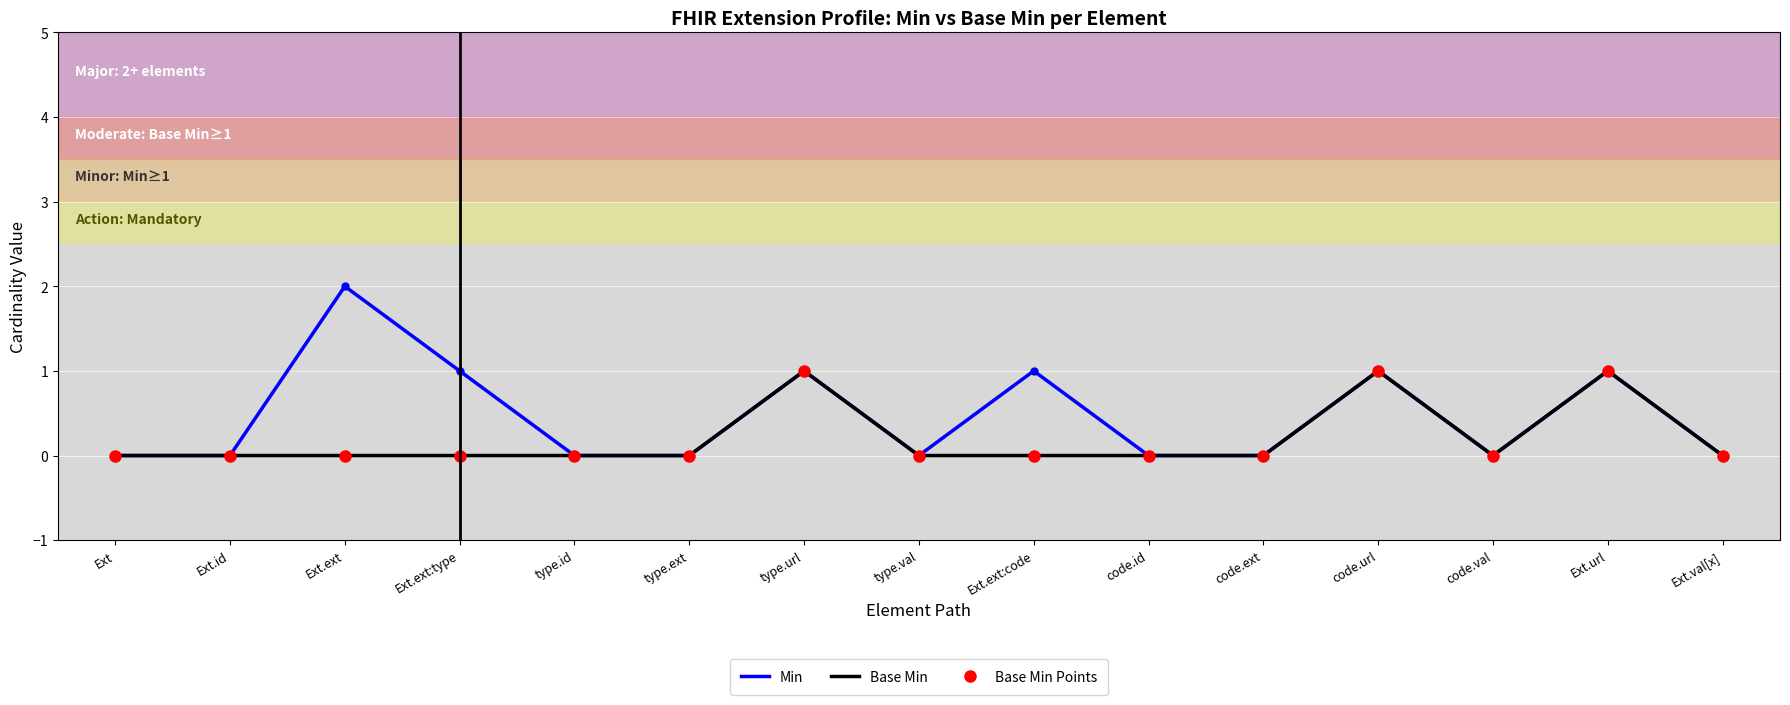

Reading left to right, list all the values displayed in this chart.

Min: Ext=0	Ext.id=0	Ext.ext=2	Ext.ext:type=1	type.id=0	type.ext=0	type.url=1	type.val=0	Ext.ext:code=1	code.id=0	code.ext=0	code.url=1	code.val=0	Ext.url=1	Ext.val[x]=0
Base Min: Ext=0	Ext.id=0	Ext.ext=0	Ext.ext:type=0	type.id=0	type.ext=0	type.url=1	type.val=0	Ext.ext:code=0	code.id=0	code.ext=0	code.url=1	code.val=0	Ext.url=1	Ext.val[x]=0
Base Min Points: Ext=0	Ext.id=0	Ext.ext=0	Ext.ext:type=0	type.id=0	type.ext=0	type.url=1	type.val=0	Ext.ext:code=0	code.id=0	code.ext=0	code.url=1	code.val=0	Ext.url=1	Ext.val[x]=0